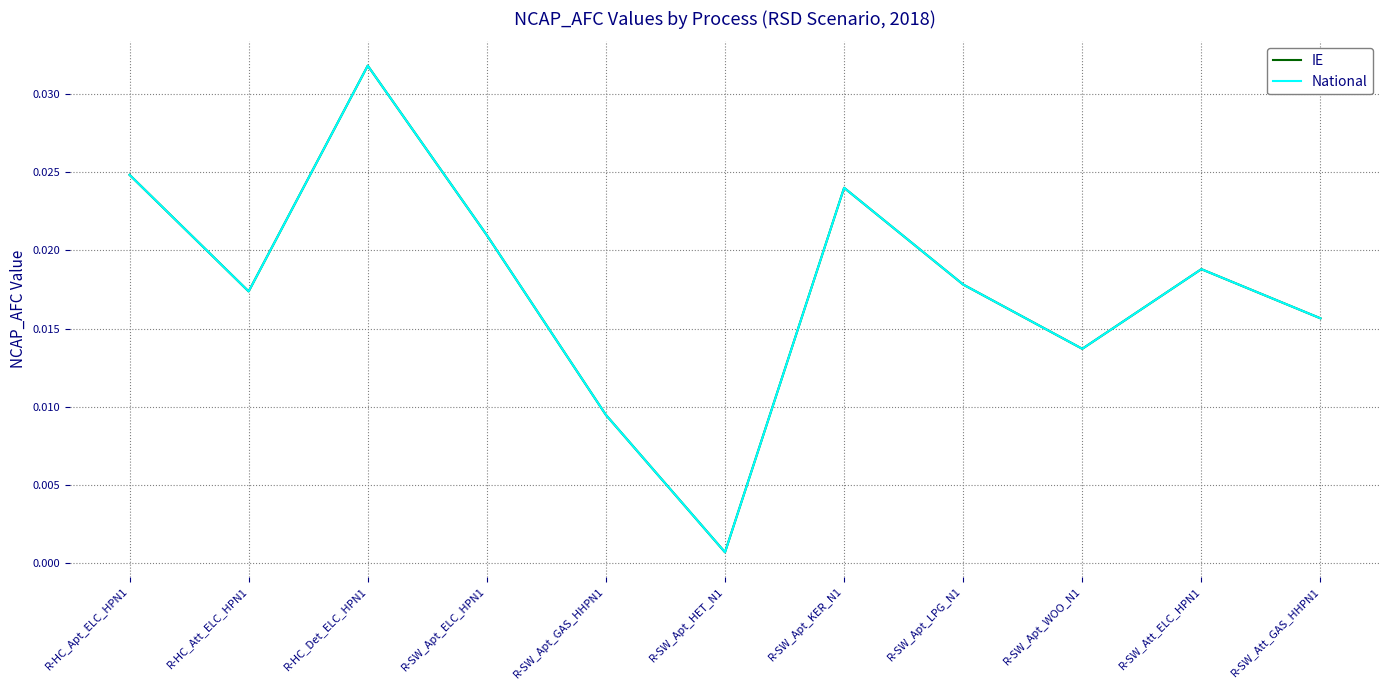

Is this an area chart (filled region under the line)?

No